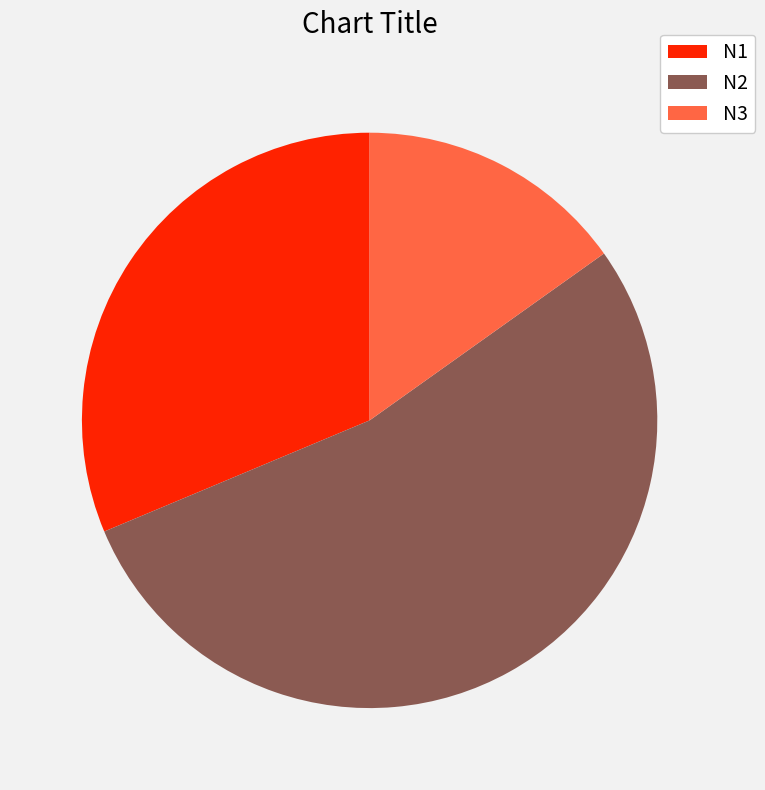

Count the number of slices in the pie.

3